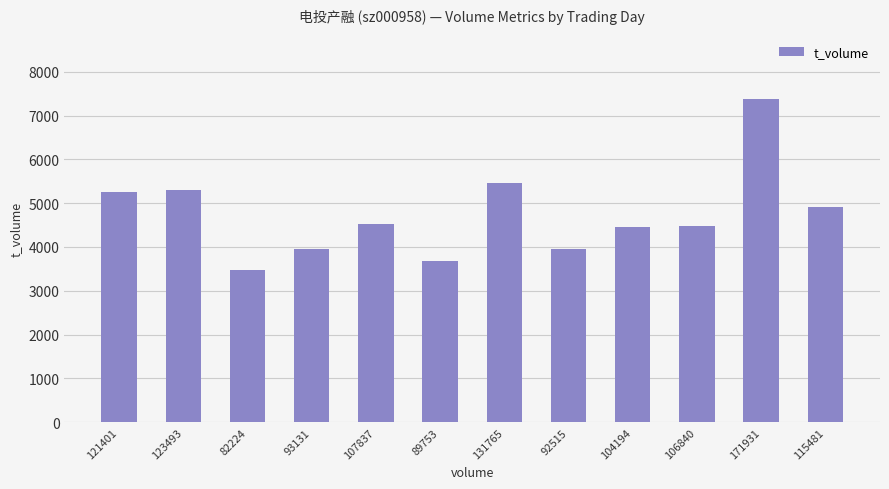

What is the change in value from 121401 to 92515?

-1318